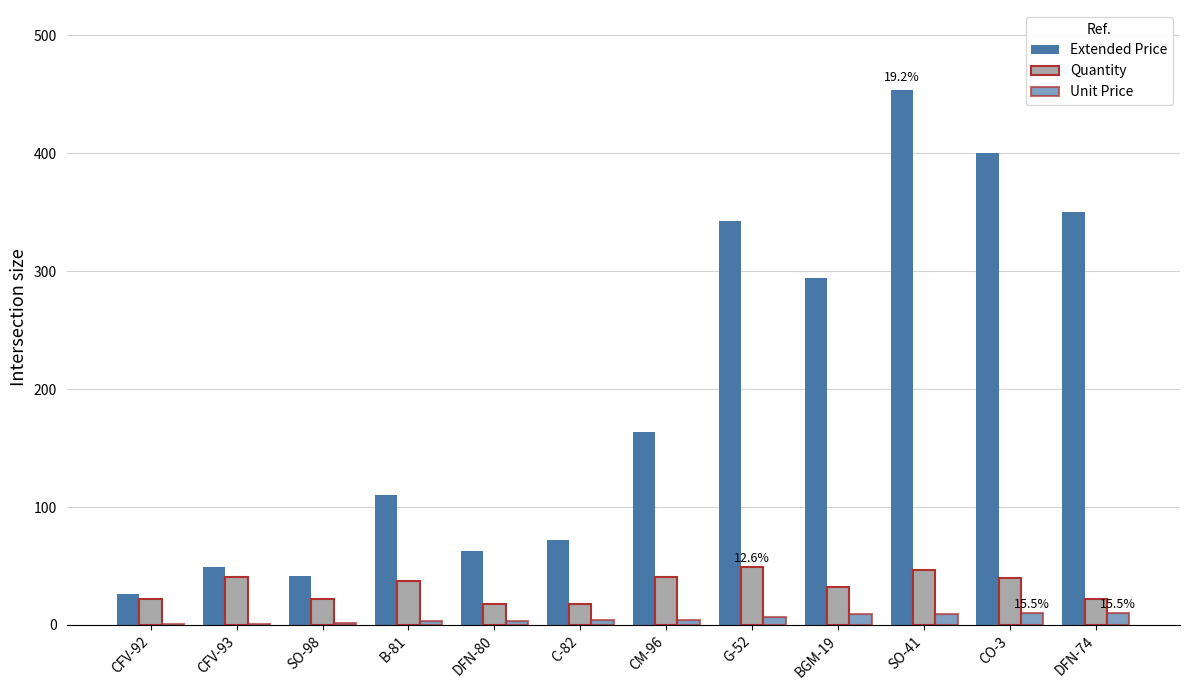

List the labels in order of Extended Price value, largest first.

SO-41, CO-3, DFN-74, G-52, BGM-19, CM-96, B-81, C-82, DFN-80, CFV-93, SO-98, CFV-92